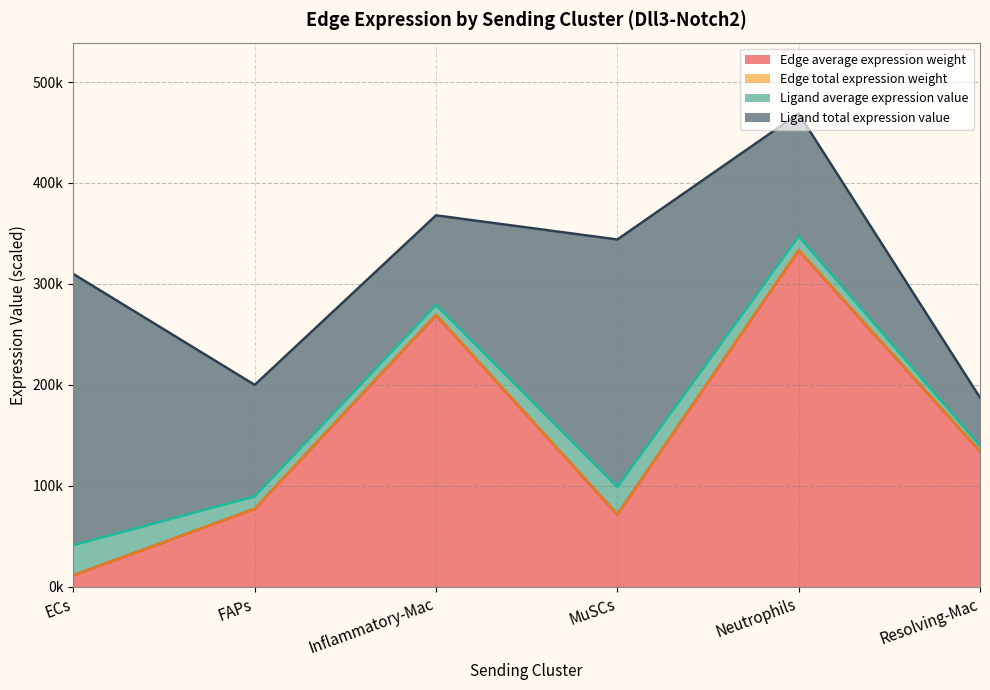

Which category has the highest value in the Edge total expression weight series?

Neutrophils